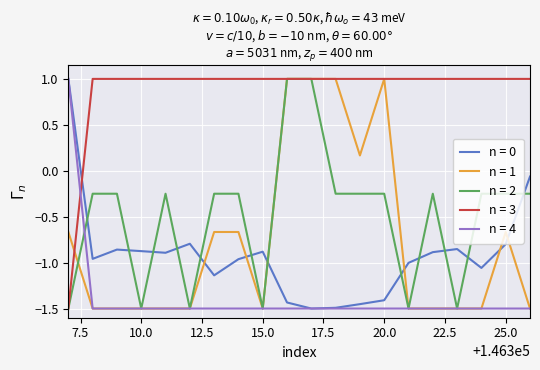

What is the maximum value for n = 3?

1.0